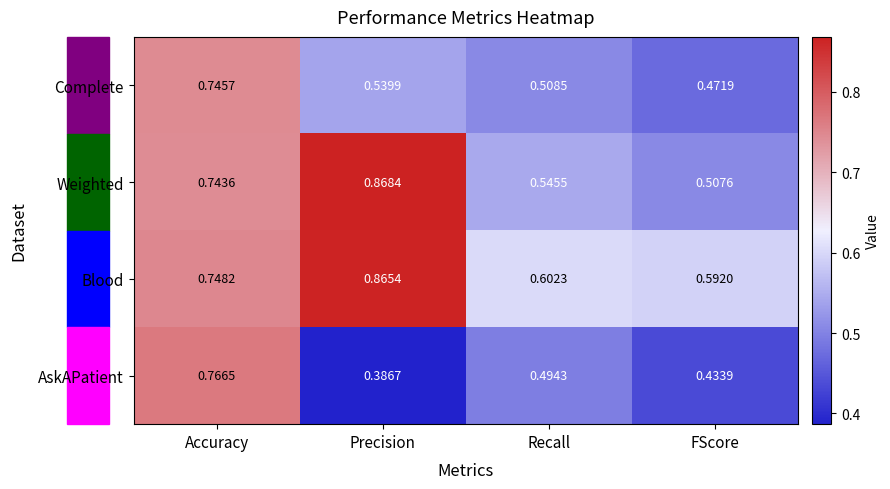

List the series in order of their peak value, highest first.

Weighted, Blood, AskAPatient, Complete